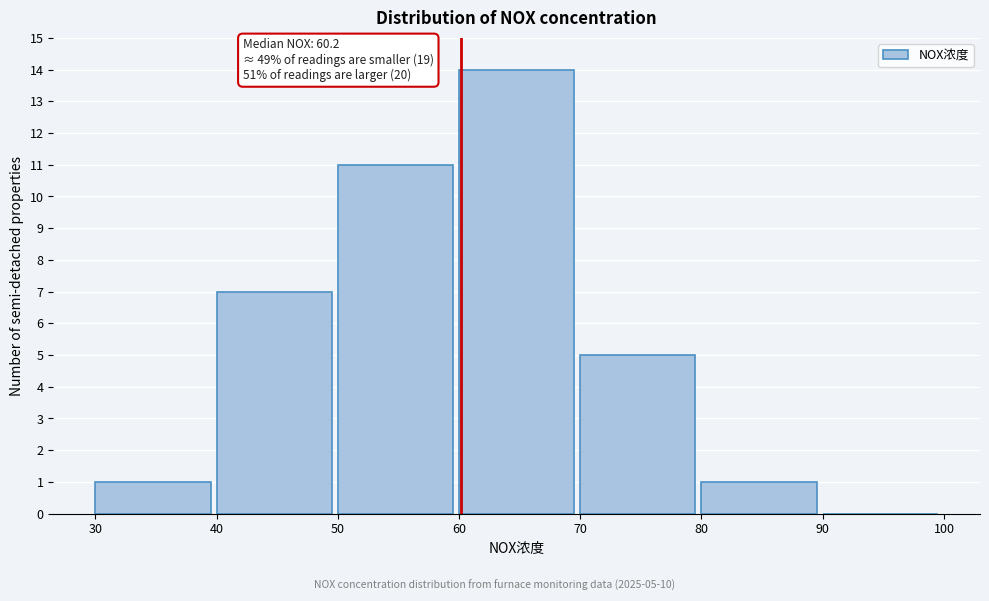

Over which range of the x-axis is the bar tallest?

60 to 70